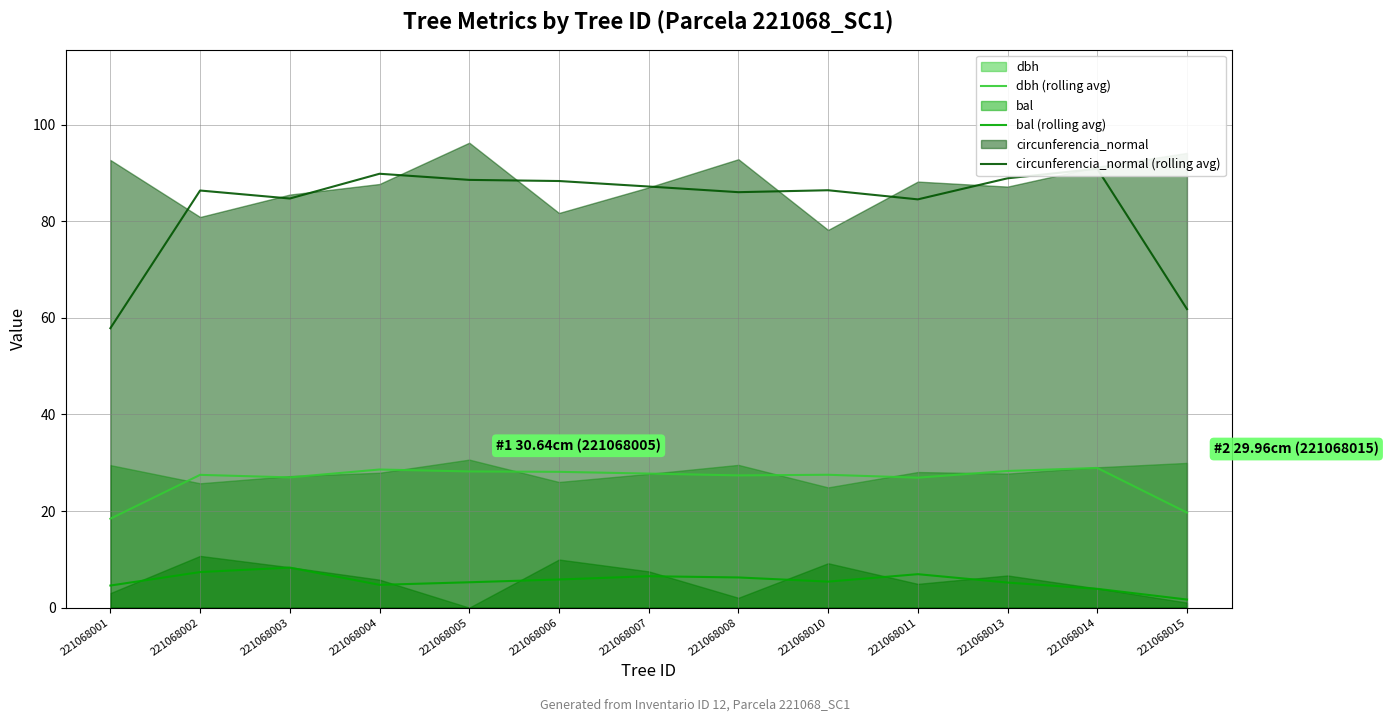

At which category does dbh (rolling avg) reach its first local valley?

221068003